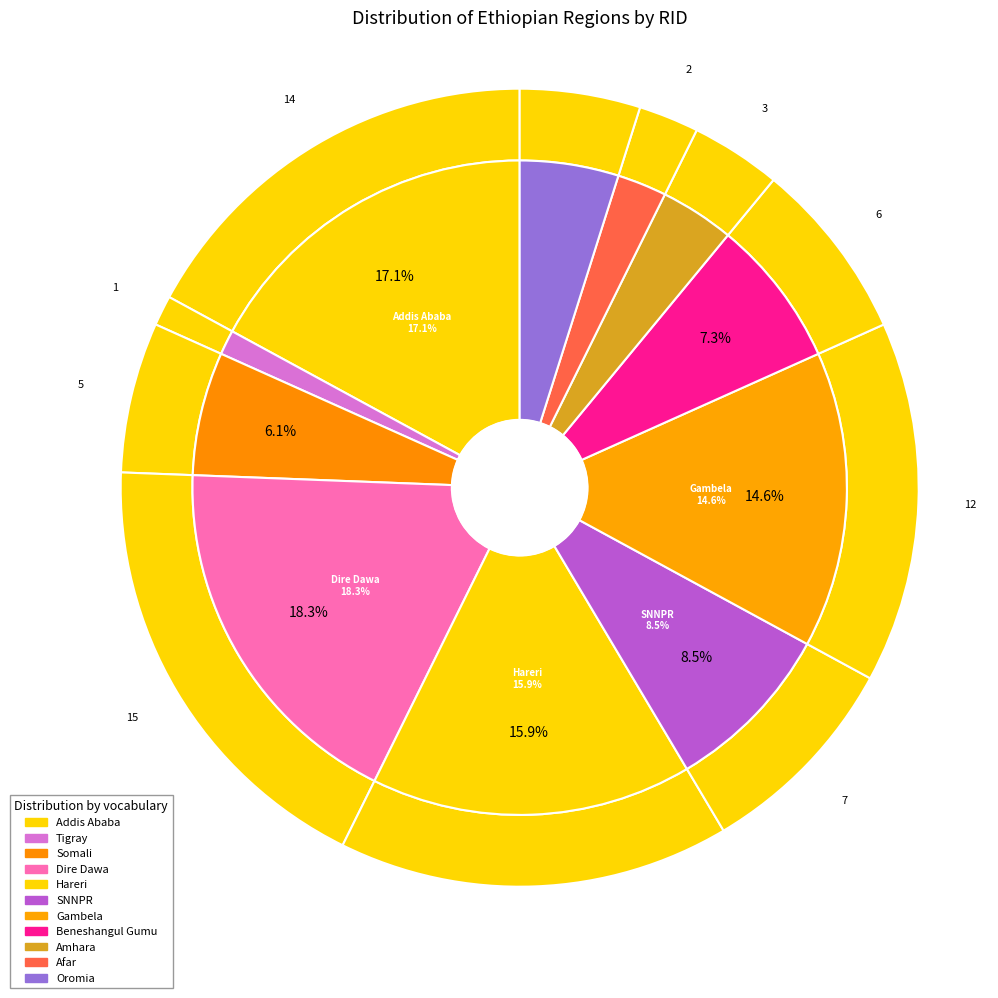

How many segments does this pie chart have?

11